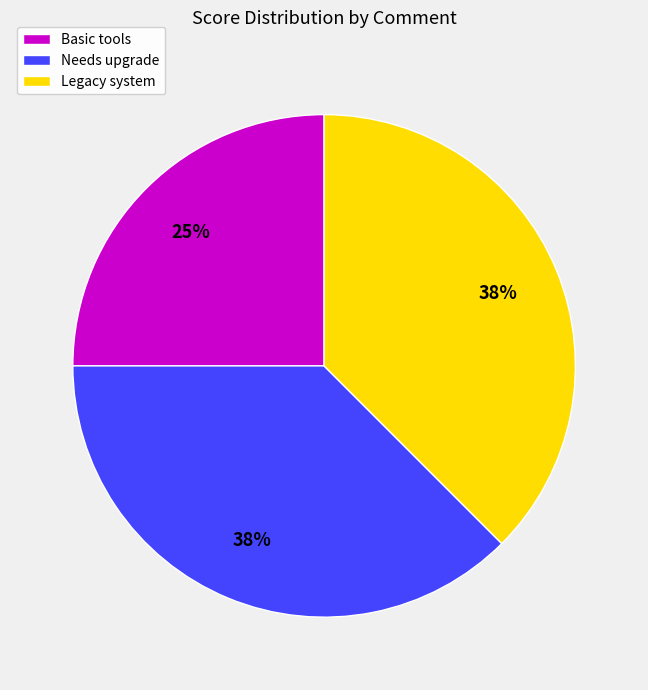

Do Legacy system and Needs upgrade together represent more than half of the pie?

Yes